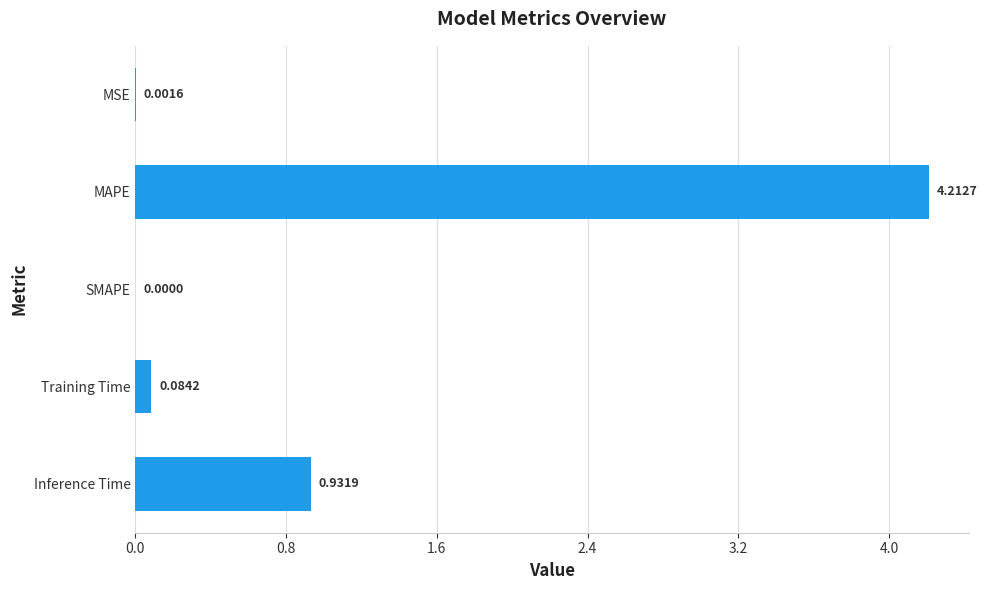

How many positive values are there?

4